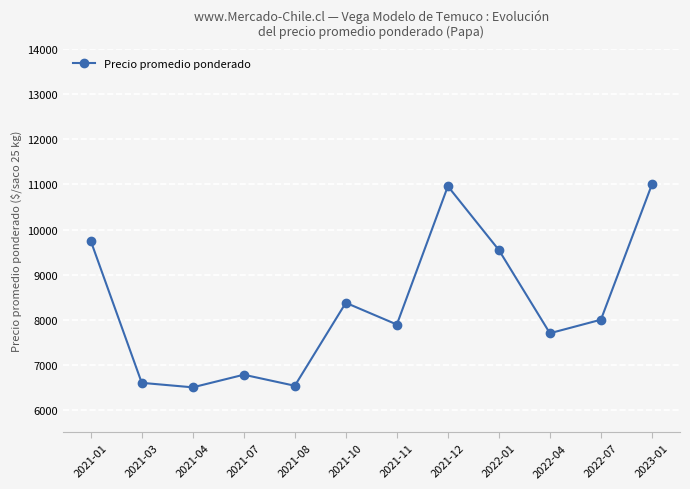

The chart shows a value of 12526 at 2022-07. True or false?

False